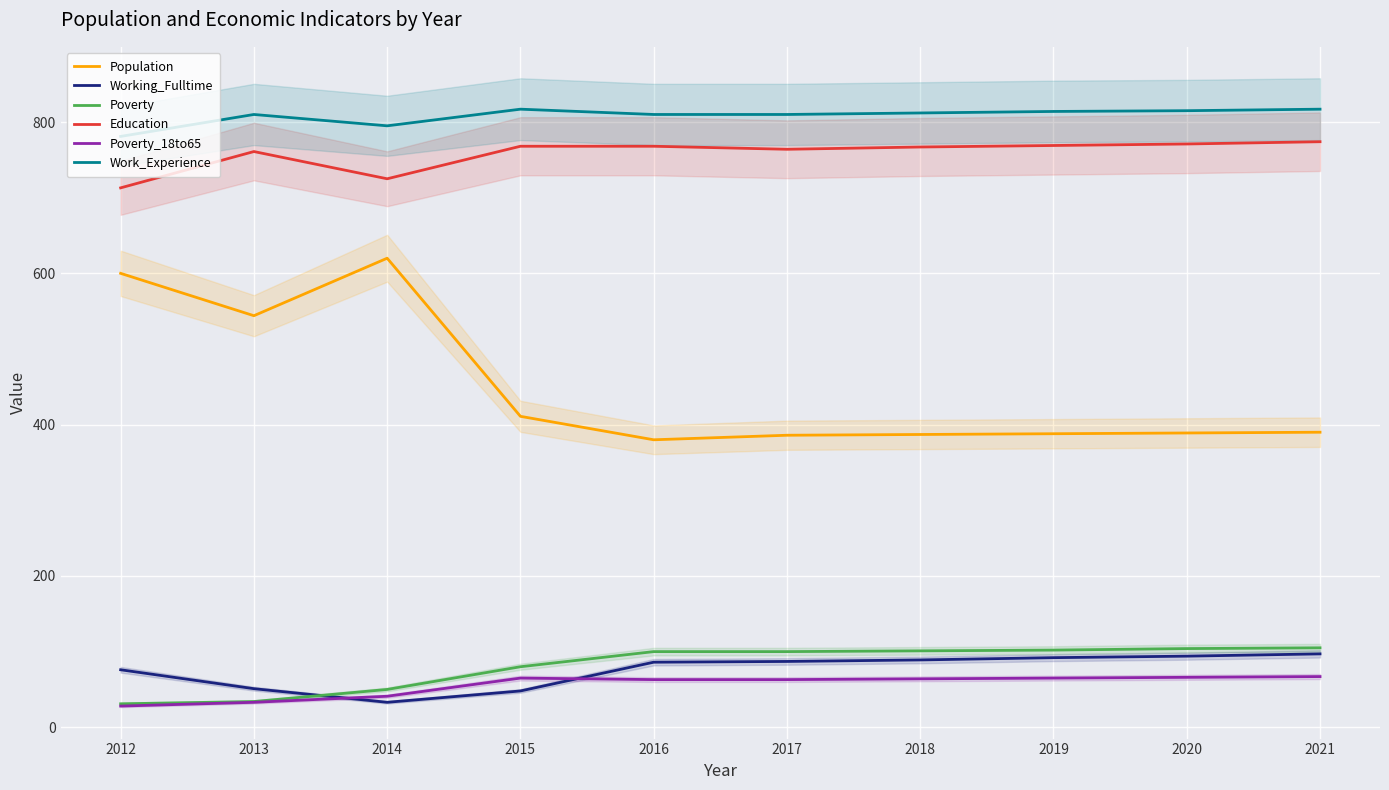

What is the difference between the second highest and minimum values in the Population series?

220